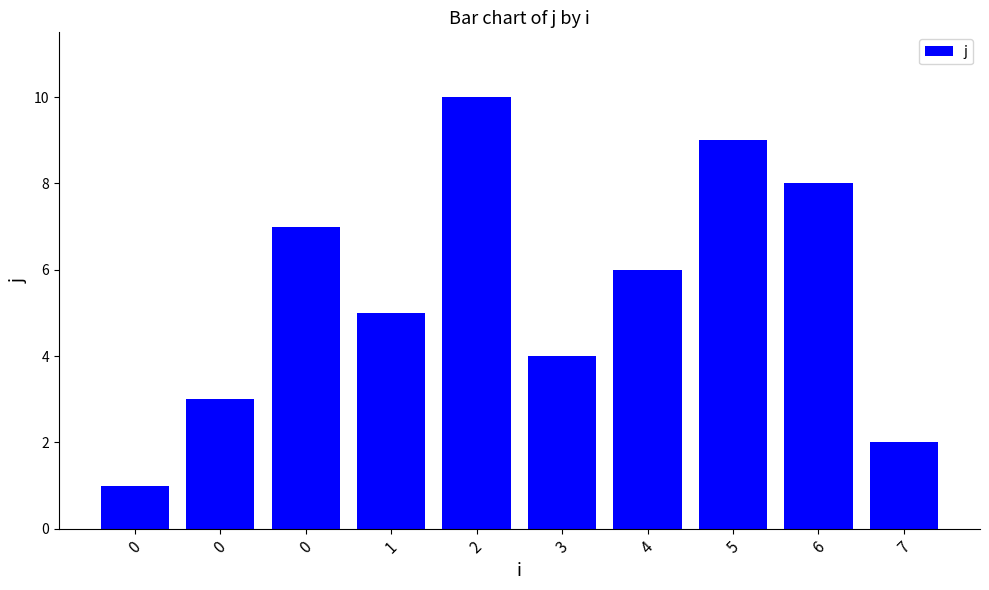

Are the bars horizontal?

No